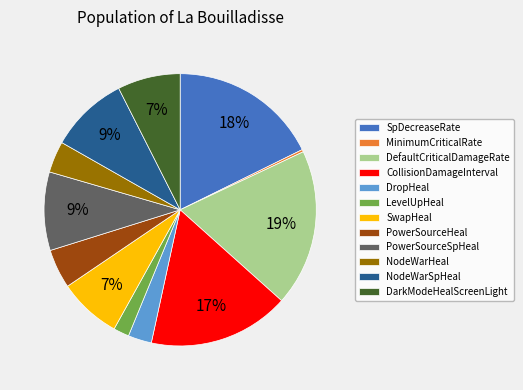

To the nearest percent, what is the average slice percentage?

8%